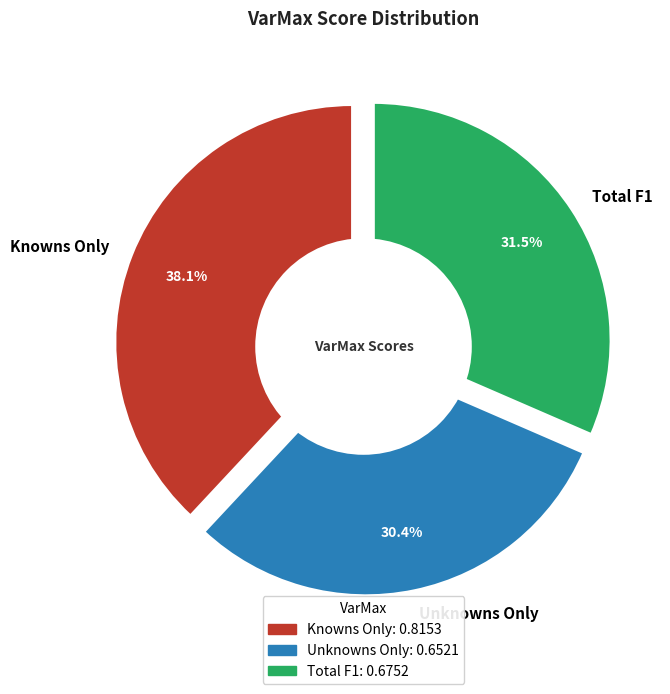

Combined, what portion of the pie is Total F1 and Knowns Only?

69.6%